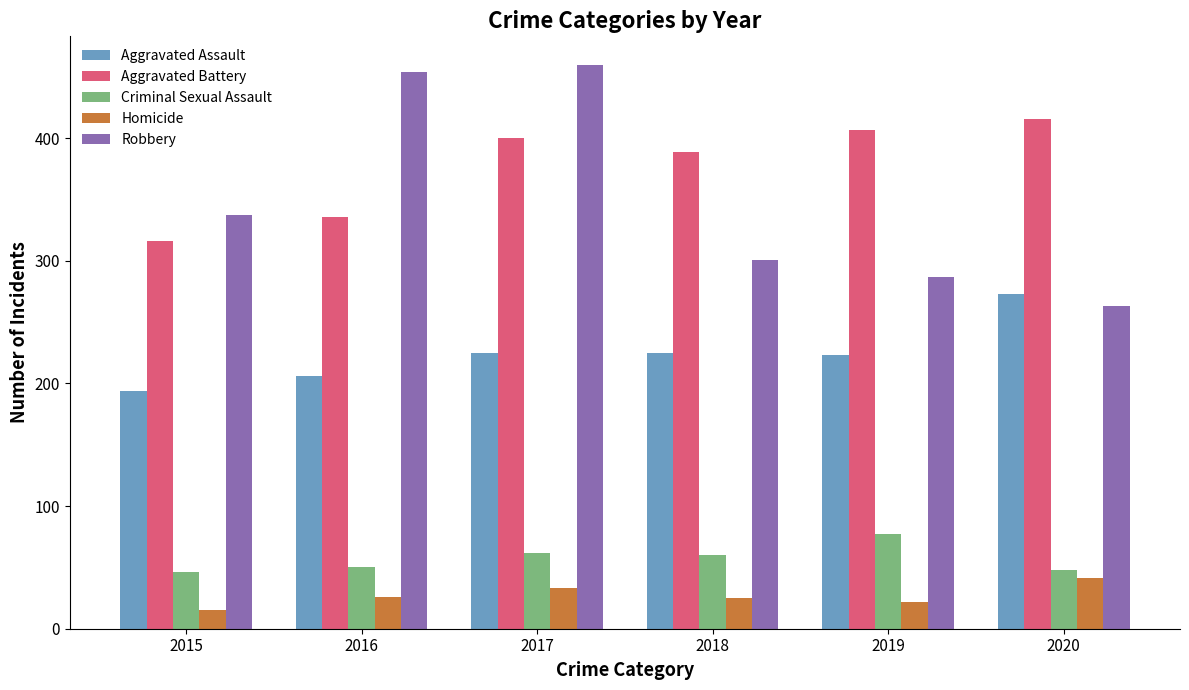

What is the minimum value for Robbery?

263